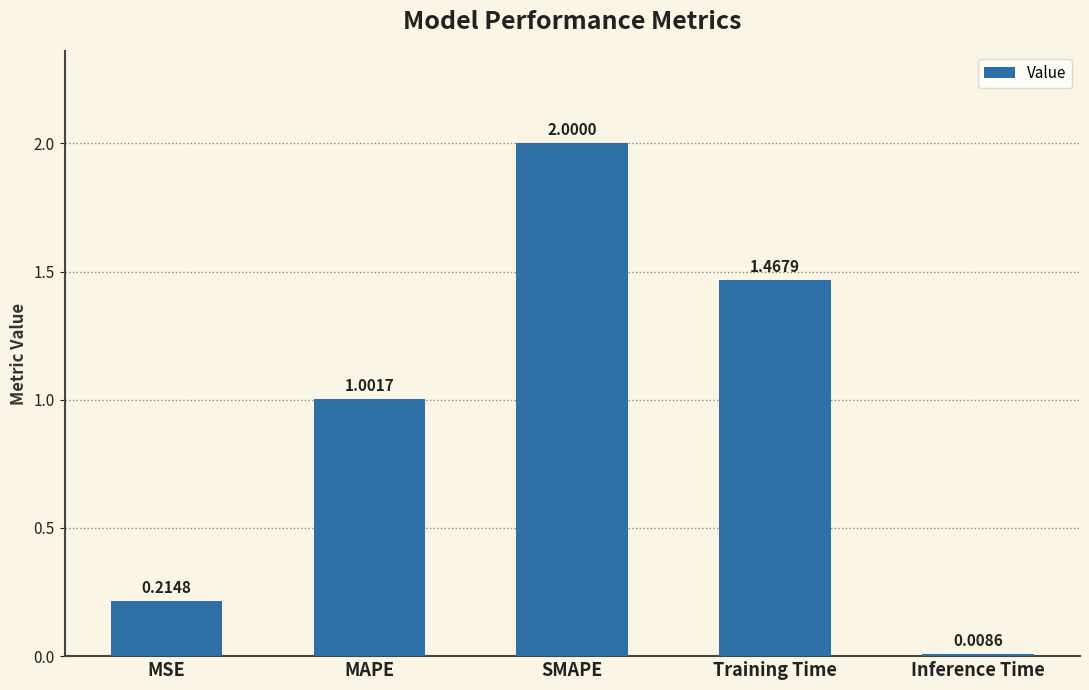

Count the number of data series in this chart.

1